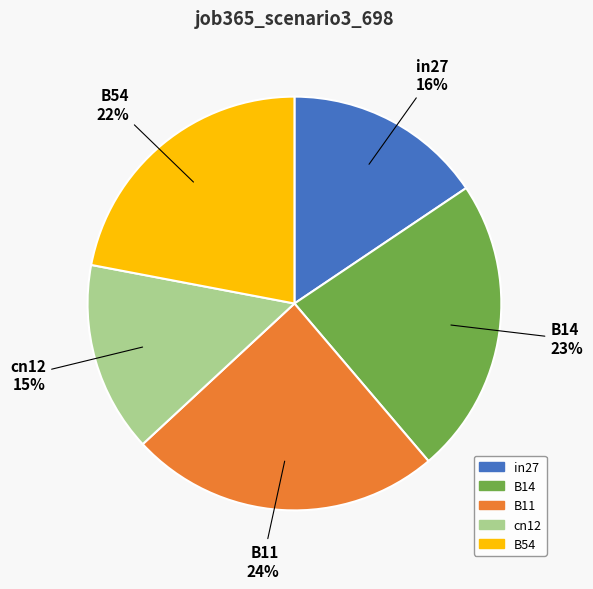

Is B54 the majority of the pie?

No